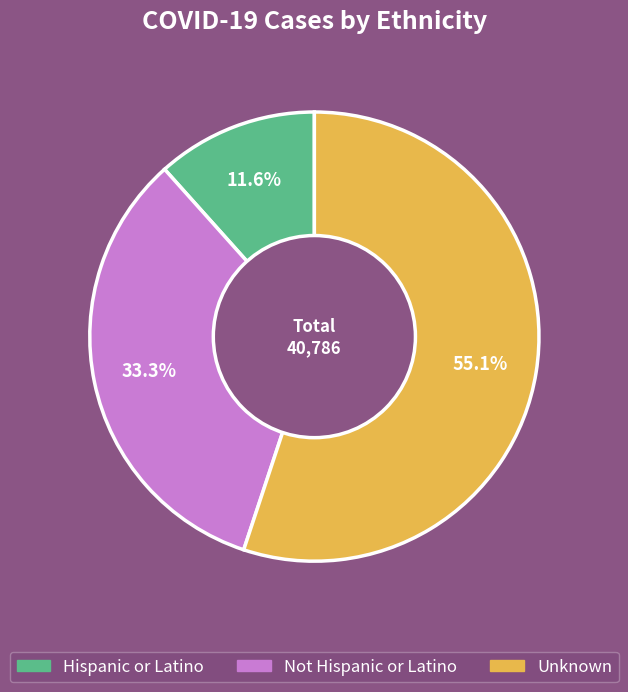

To the nearest percent, what is the combined percentage of Hispanic or Latino and Unknown?

67%